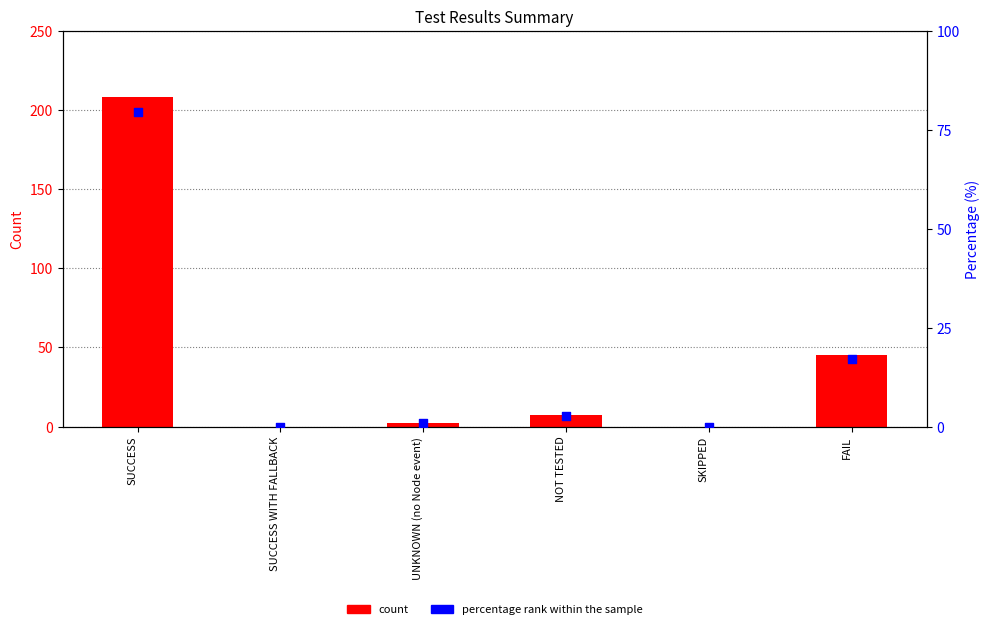

Which series reaches the maximum Y coordinate?

count